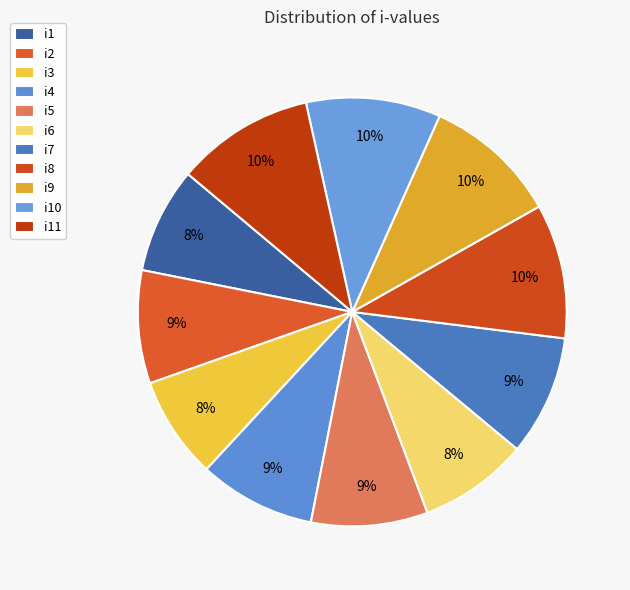

How many segments does this pie chart have?

11